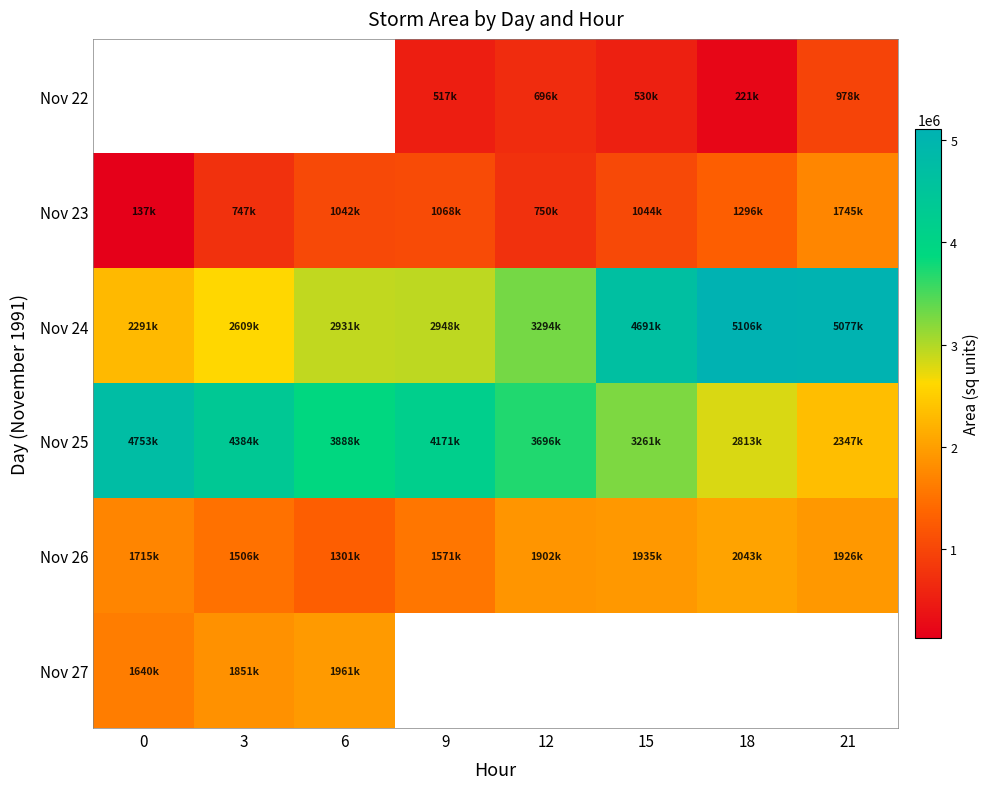

The Nov 24 series shows 4691875.0 at 15. True or false?

True